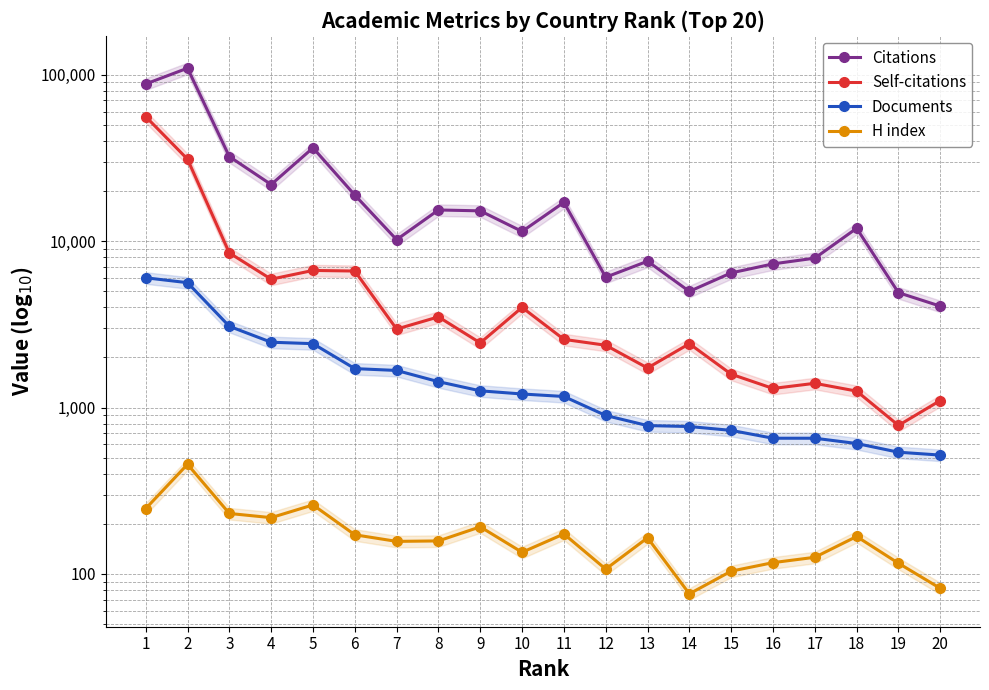

What is the smallest value displayed?

76